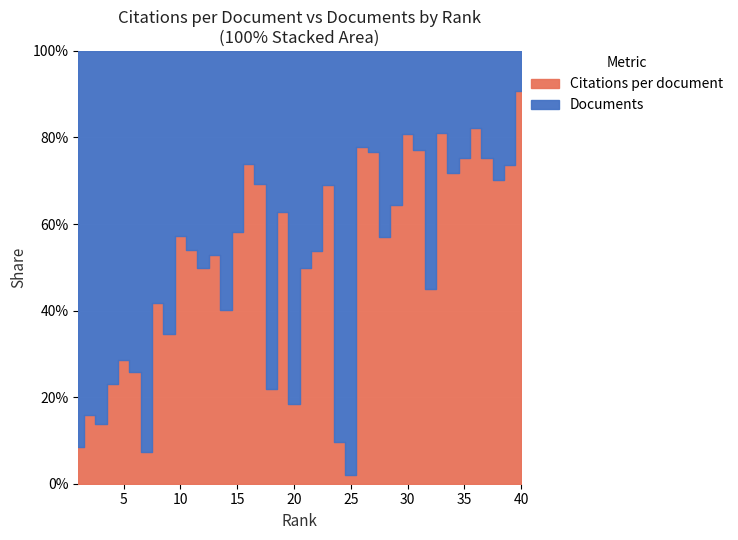

Where does the Documents series first go above 29?

1